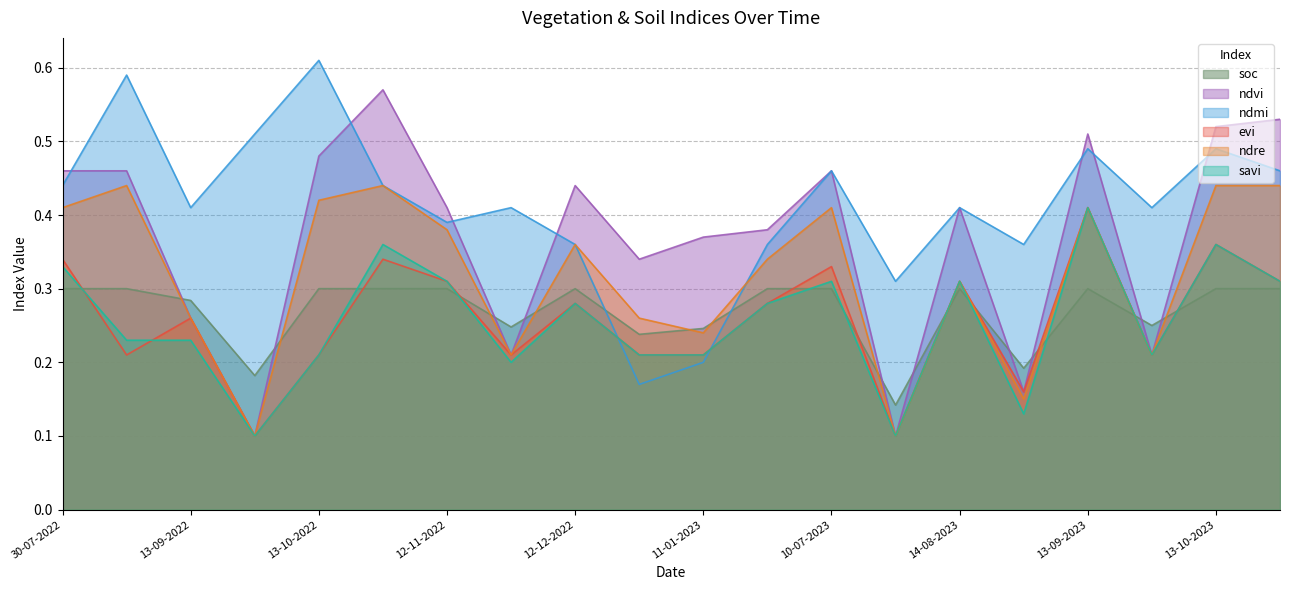

Count the number of data series in this chart.

6